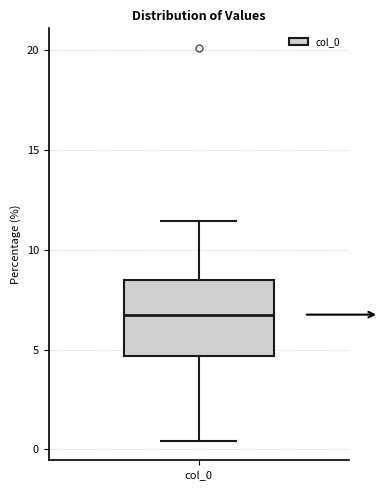

Read this box plot against the y-axis: the position of the median line, the range covered by the box, and the ends of both whiskers. The values are not printed on the chart, so give them approximately, as read against the axis.

median 7.0, box 4.5 to 8.5, whiskers 0.5 to 11.5